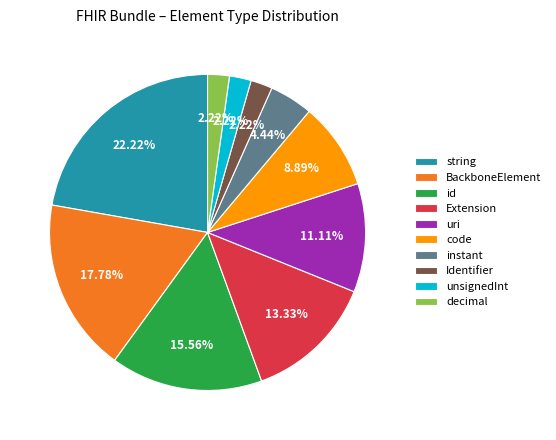

Which slice is the largest?

string